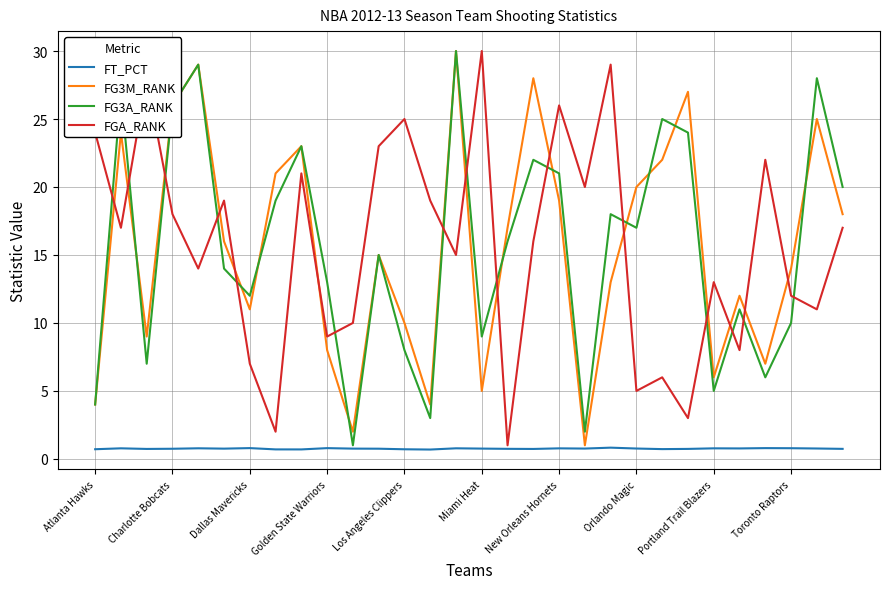

What is the minimum value shown in the chart?

0.7